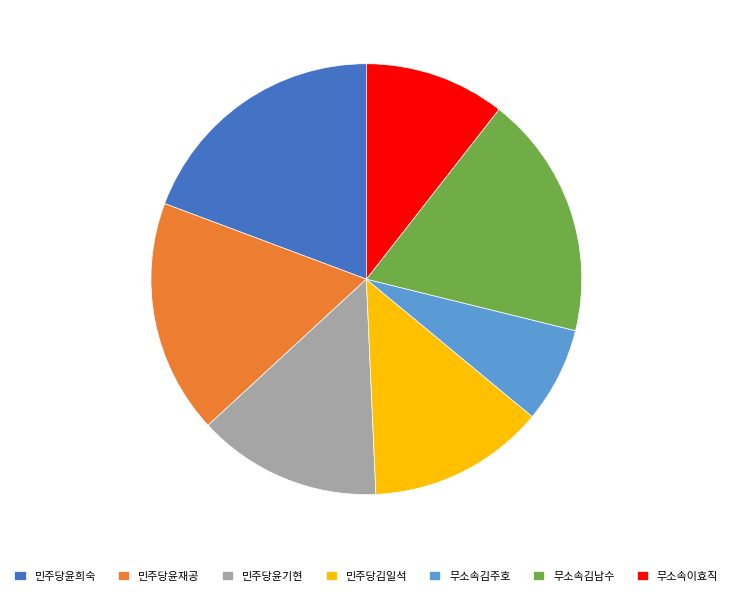

Do 민주당윤기현 and 무소속김남수 together represent more than half of the pie?

No